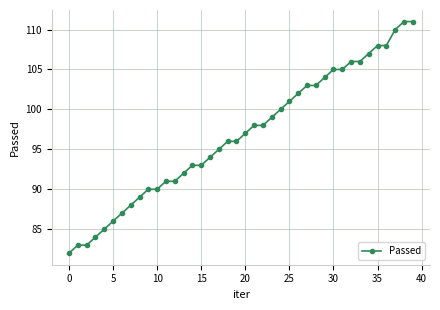

What is the value of the 39th point from the left?

111